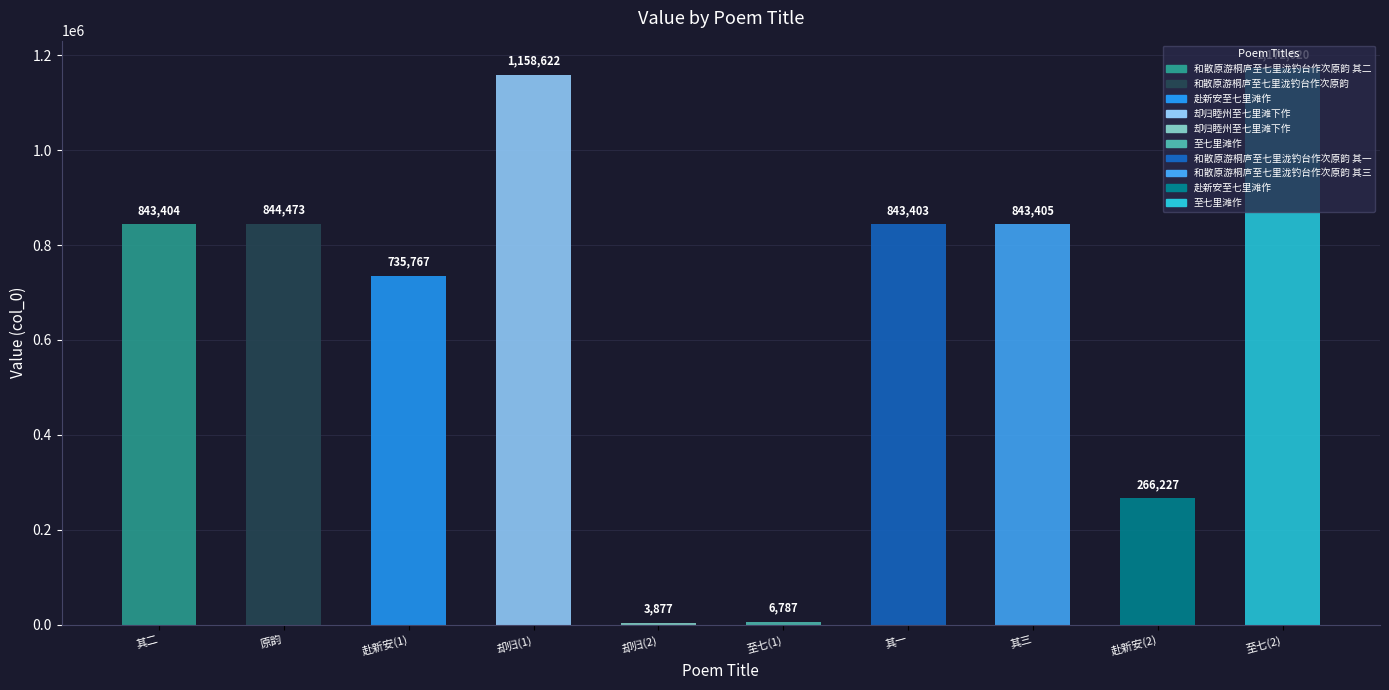

The value at 至七里滩作 is 6787. True or false?

True